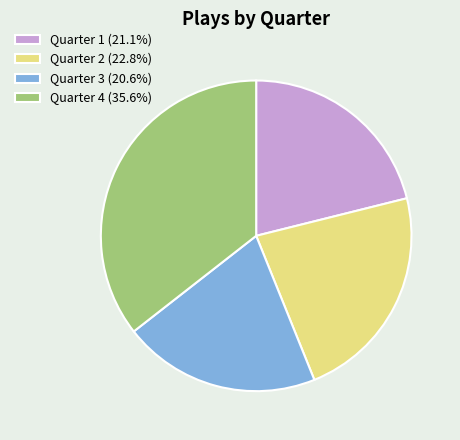

Does any single category account for the majority?

No